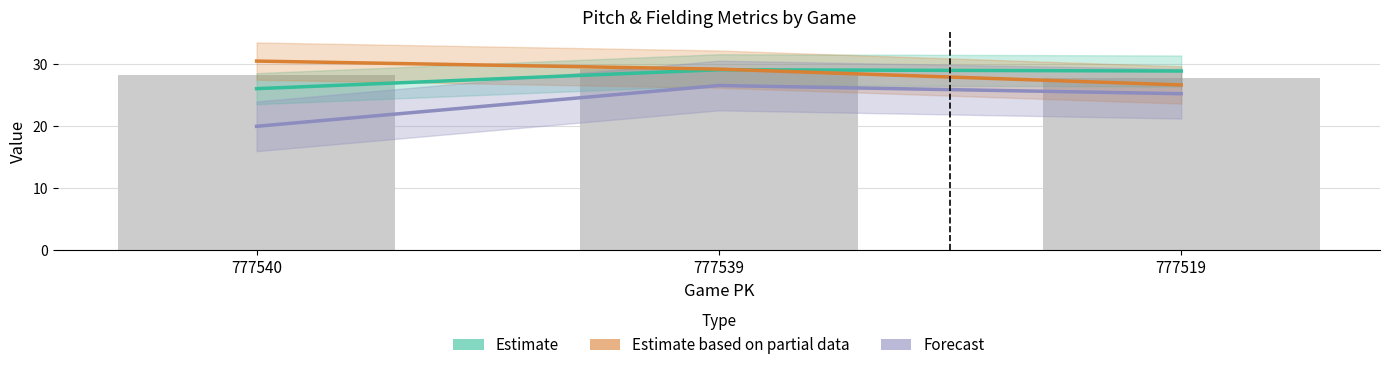

How many groups of bars are there?

3